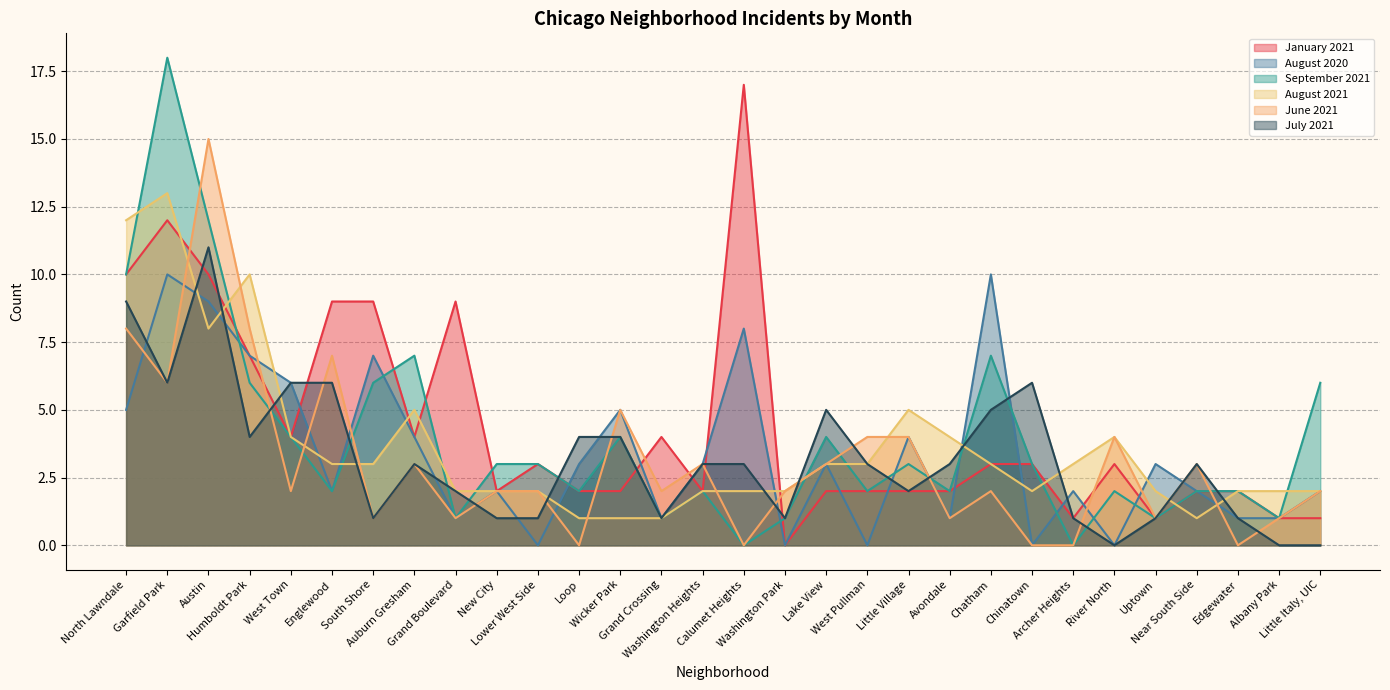

Reading left to right, transcribe all the data shown in this chart.

January 2021: 10	12	10	7	4	9	9	4	9	2	3	2	2	4	2	17	0	2	2	2	2	3	3	1	3	1	2	2	1	1
August 2020: 5	10	9	7	6	2	7	4	1	2	0	3	5	1	3	8	0	3	0	4	1	10	0	2	0	3	2	1	1	2
September 2021: 10	18	12	6	4	2	6	7	1	3	3	2	4	1	2	0	1	4	2	3	2	7	3	0	2	1	2	2	1	6
August 2021: 12	13	8	10	4	3	3	5	2	2	2	1	1	1	2	2	2	3	3	5	4	3	2	3	4	2	1	2	2	2
June 2021: 8	6	15	8	2	7	1	3	1	2	2	0	5	2	3	0	2	3	4	4	1	2	0	0	4	1	3	0	1	2
July 2021: 9	6	11	4	6	6	1	3	2	1	1	4	4	1	3	3	1	5	3	2	3	5	6	1	0	1	3	1	0	0